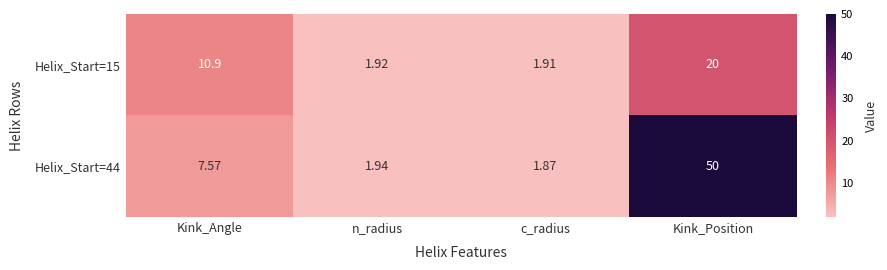

Is the value of Helix_Start=15 at n_radius greater than the value of Helix_Start=44 at Kink_Position?

No